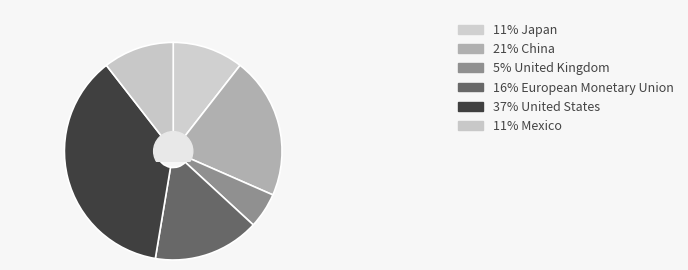

How many slices are in this pie chart?

6